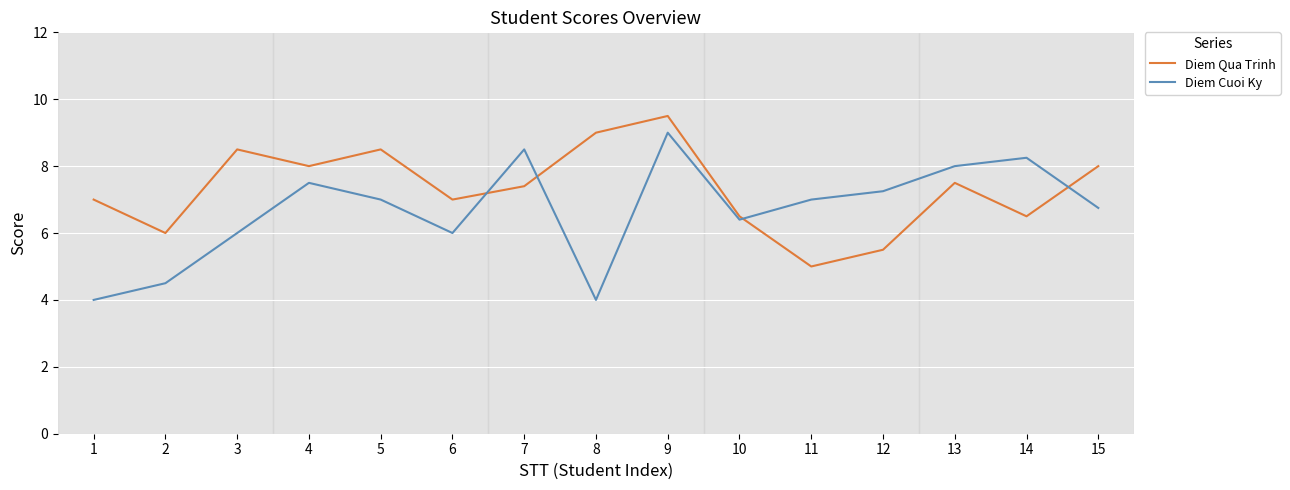

Where is the first local maximum for Diem Qua Trinh?

3